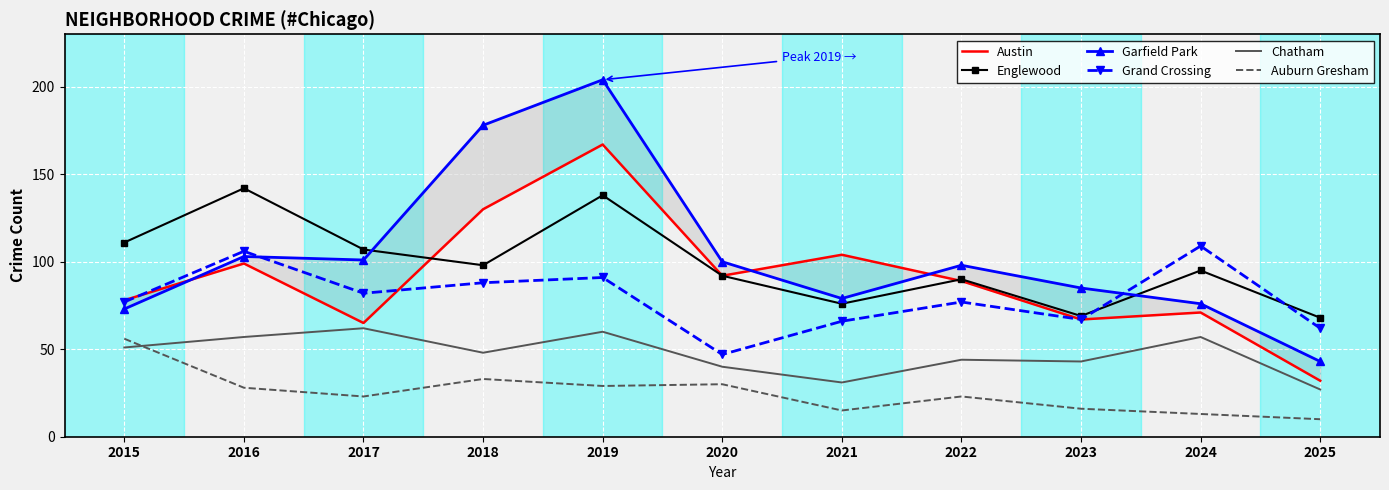

Which series has the widest spread of values?

Garfield Park